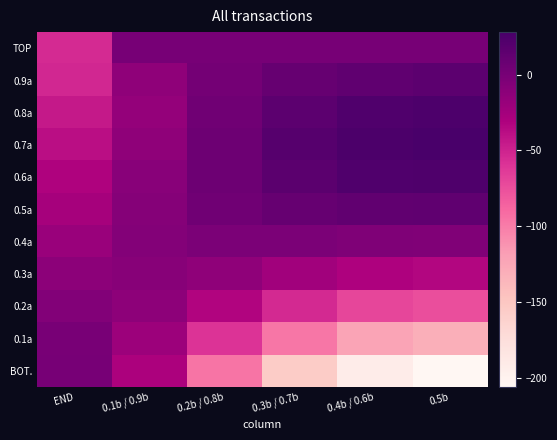

How many data points does each series have?

6